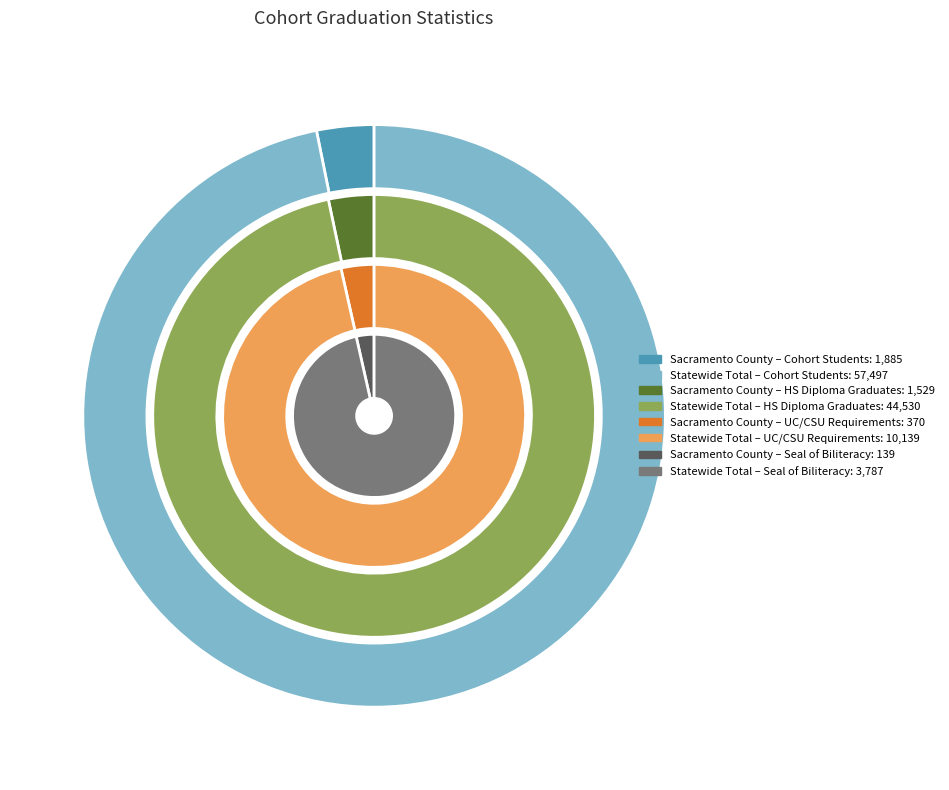

Do Statewide Total and Sacramento County together represent more than half of the pie?

Yes